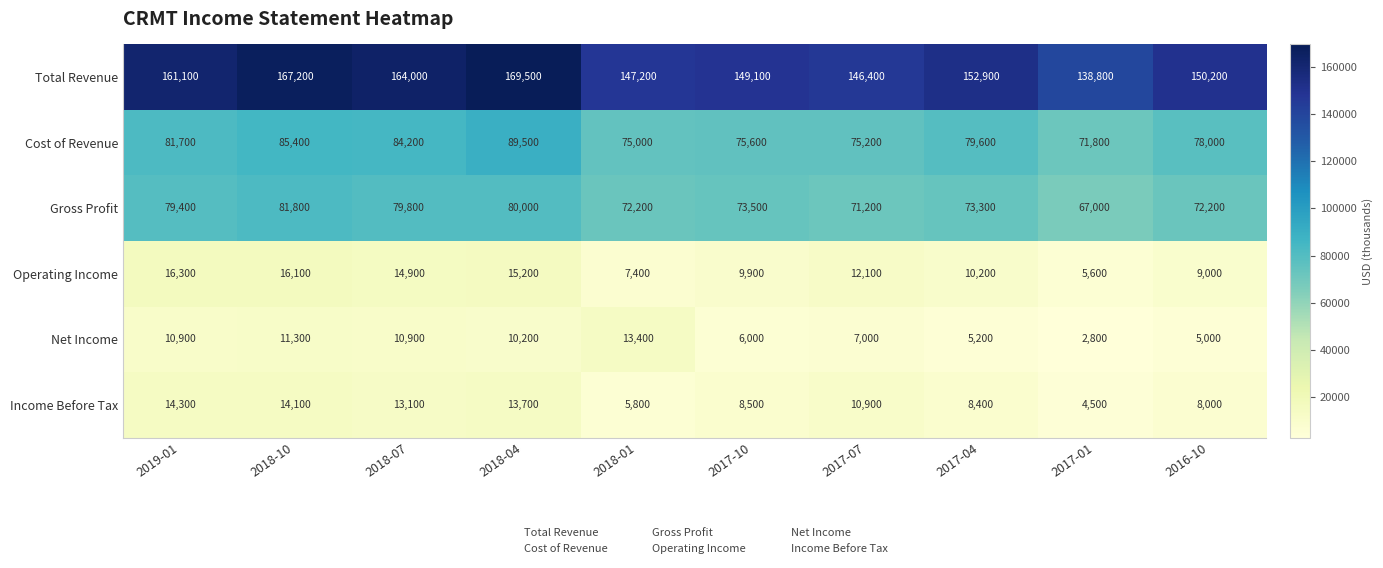

The Cost of Revenue series shows 124331 at 2018-07. True or false?

False